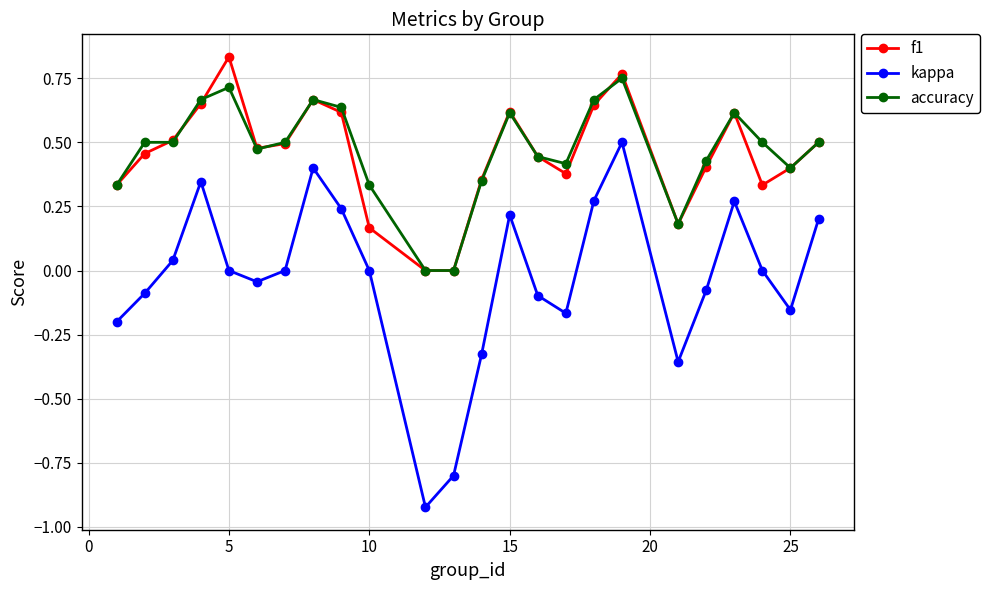

List the series in order of their peak value, highest first.

f1, accuracy, kappa